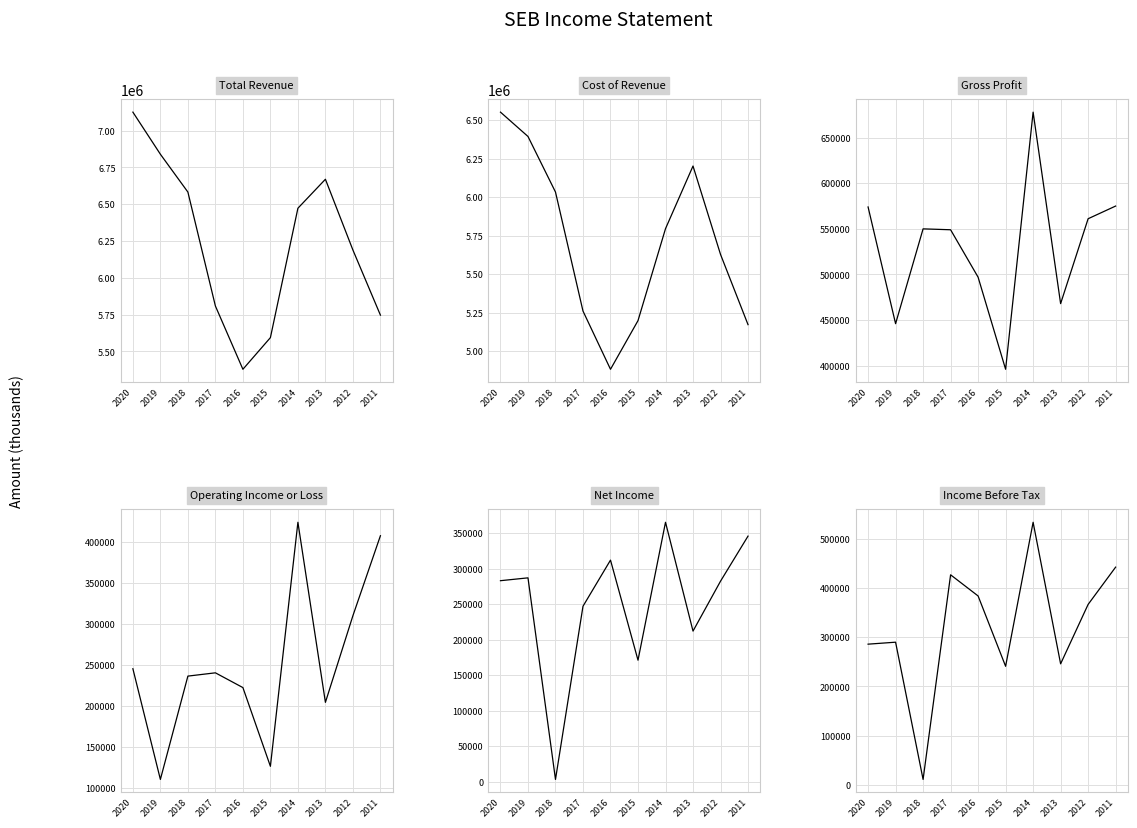

What is the greatest value displayed?

7126000